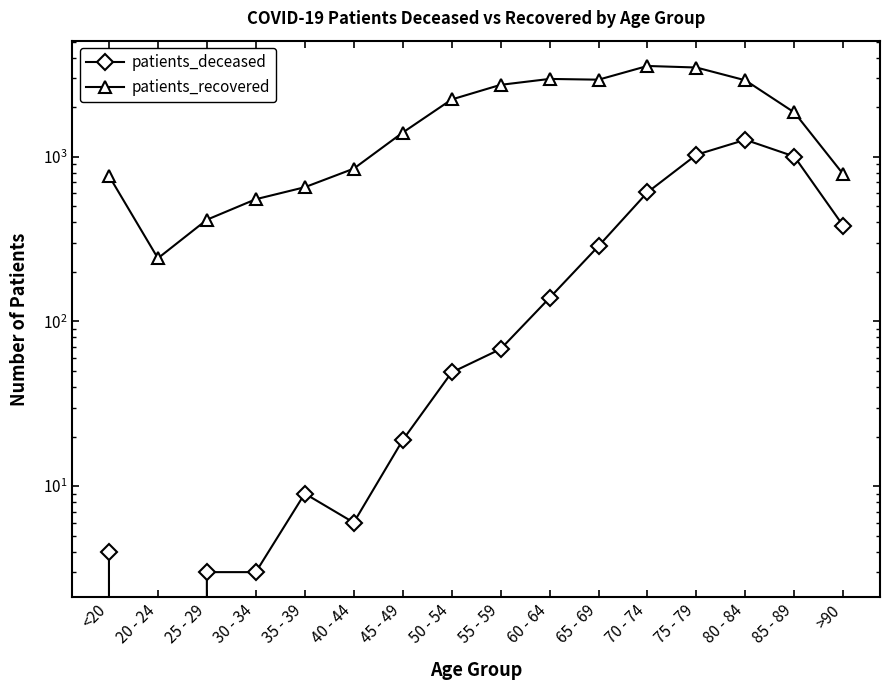

Between 70 - 74 and >90, which series saw the biggest shift?

patients_recovered